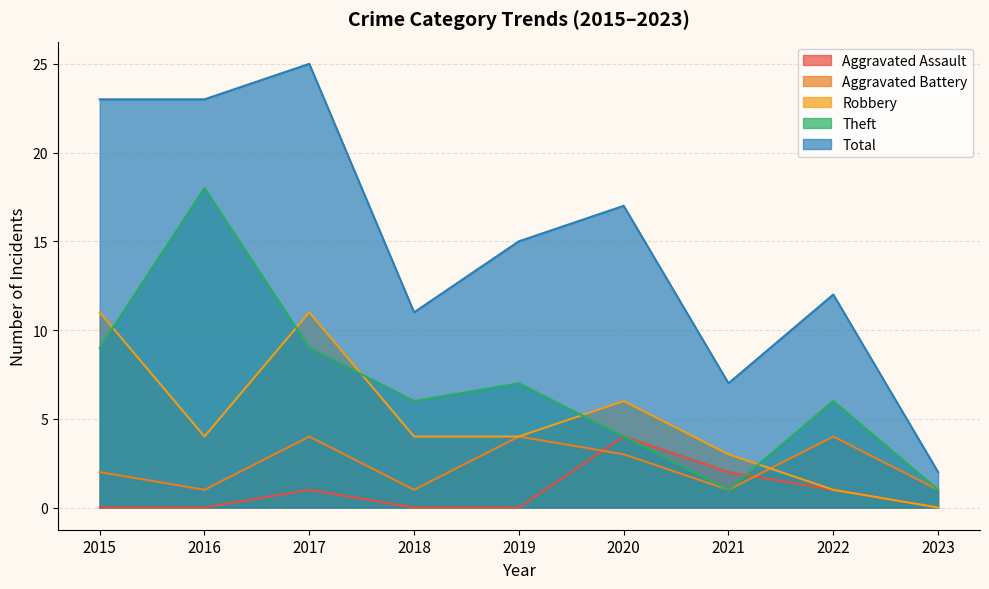

Count the number of categories in the chart.

9